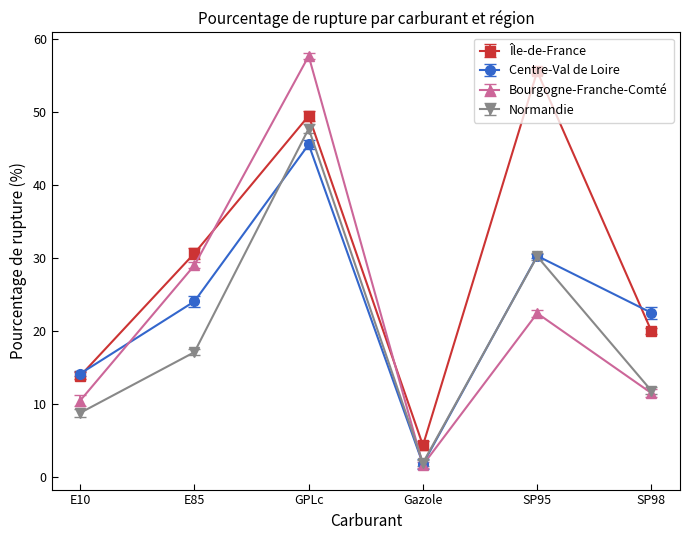

What is the difference between the maximum and minimum values in the Bourgogne-Franche-Comté series?

56.0